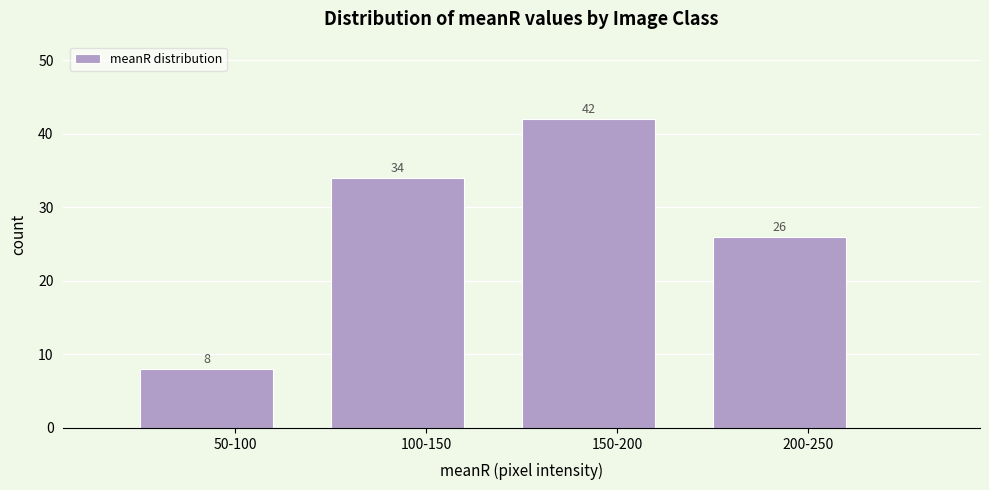

Reading left to right, list all the values displayed in this chart.

8	34	42	26